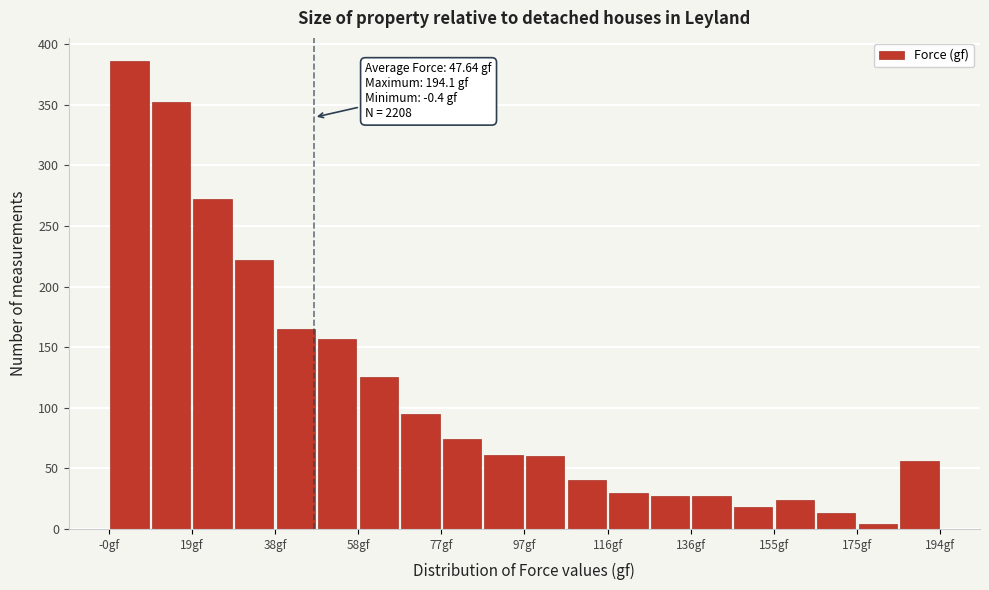

Over which range of the x-axis is the bar tallest?

0 to 10